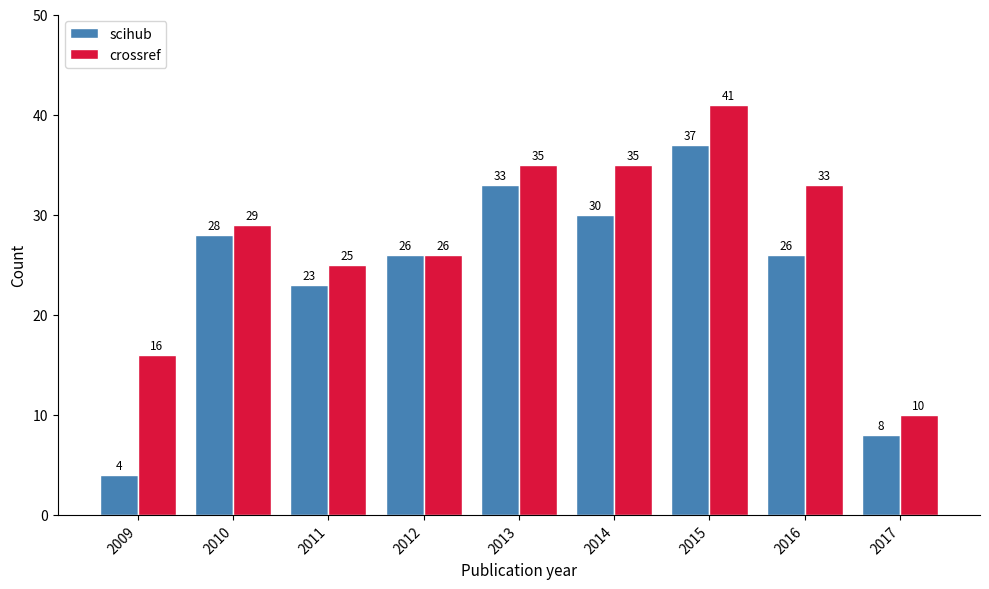

Where is scihub nearest to the value 20?

2011